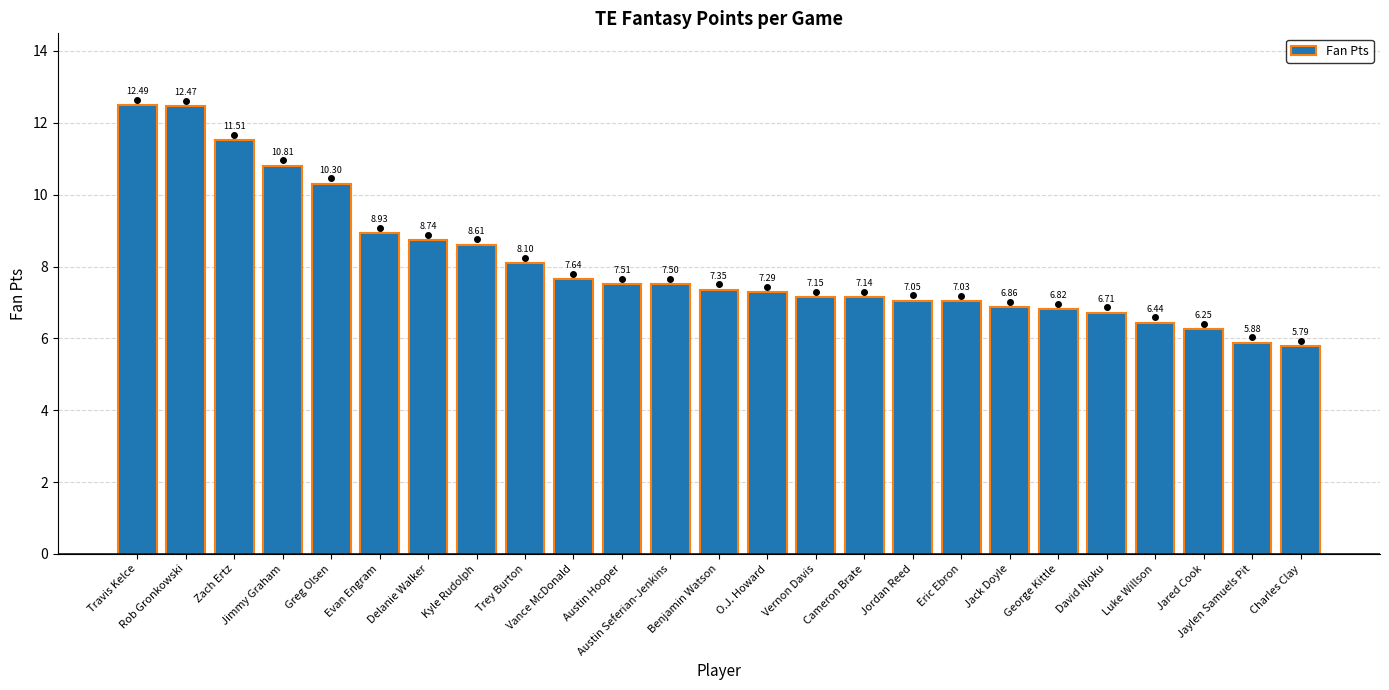

What is the label of the 7th bar from the right?

Jack Doyle